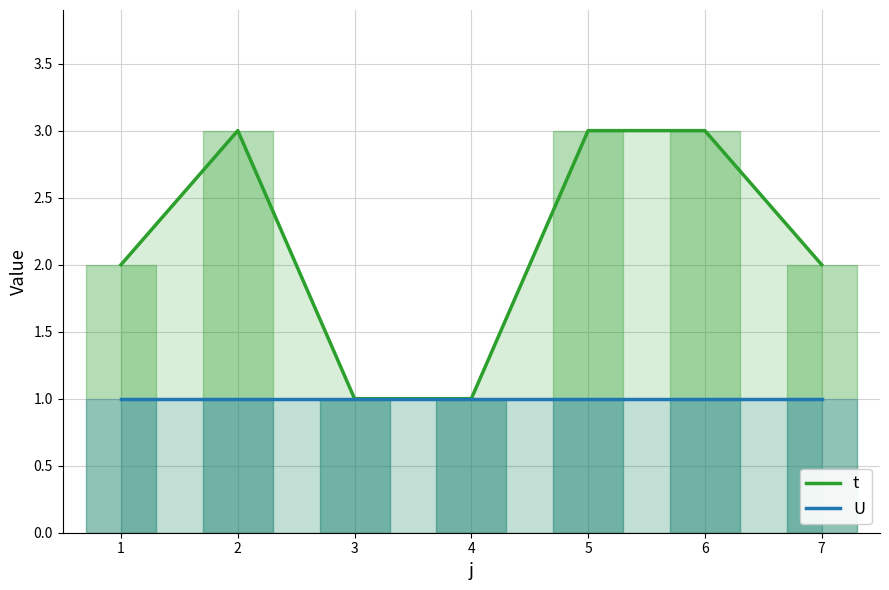

Which series has the widest spread of values?

t